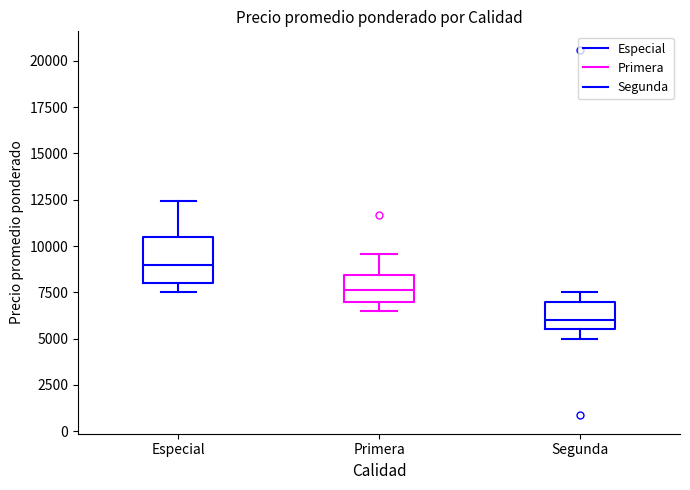

Reading left to right, transcribe this box plot: for each box, give where its median line is, the range the box spans, and where its two whiskers end, as read against the y-axis. The values are not printed on the chart, so give them approximately, as read against the axis.

Especial: median 9000, box 8000 to 10500, whiskers 7500 to 12500
Primera: median 7500, box 7000 to 8500, whiskers 6500 to 9500
Segunda: median 6000, box 5500 to 7000, whiskers 5000 to 7500